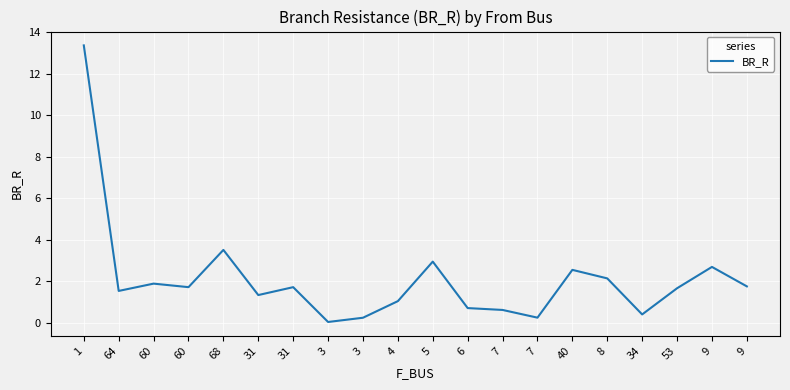

Is this an area chart (filled region under the line)?

No